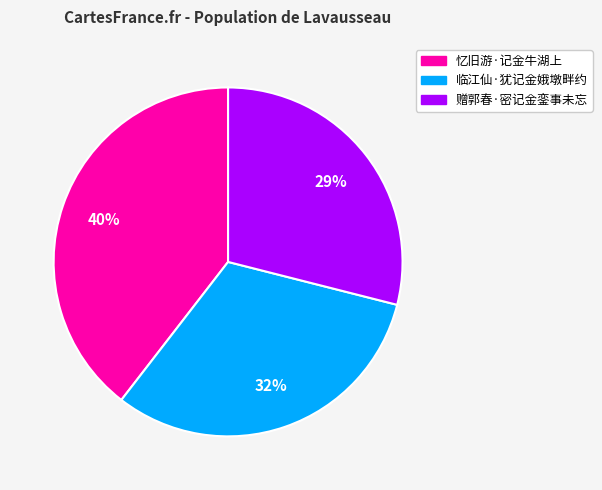

Between 忆旧游·记金牛湖上 and 赠郭春·密记金銮事未忘, which is larger?

忆旧游·记金牛湖上